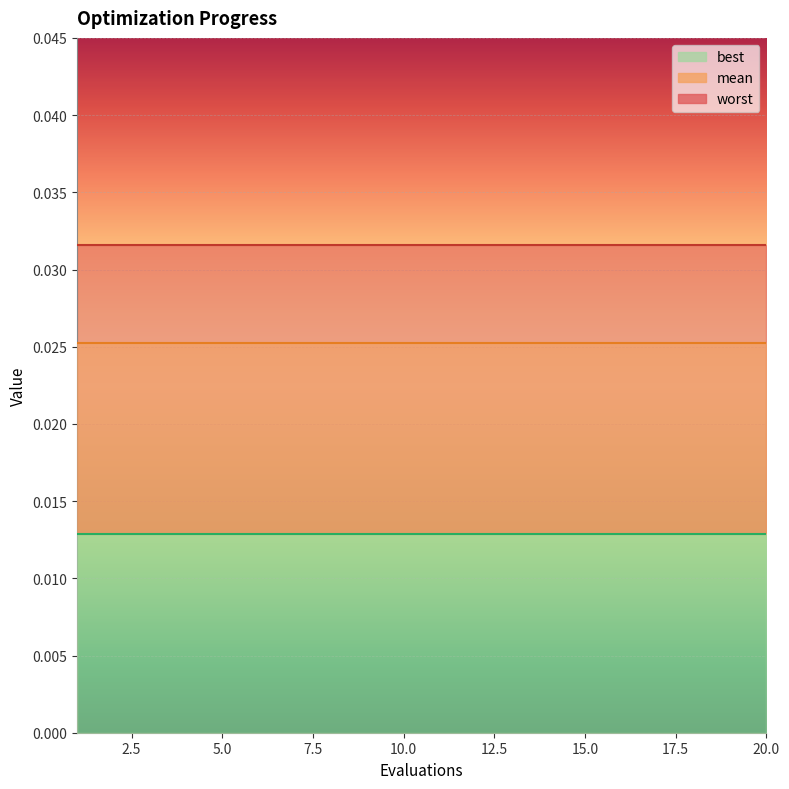

True or false: worst and mean cross at least once.

False